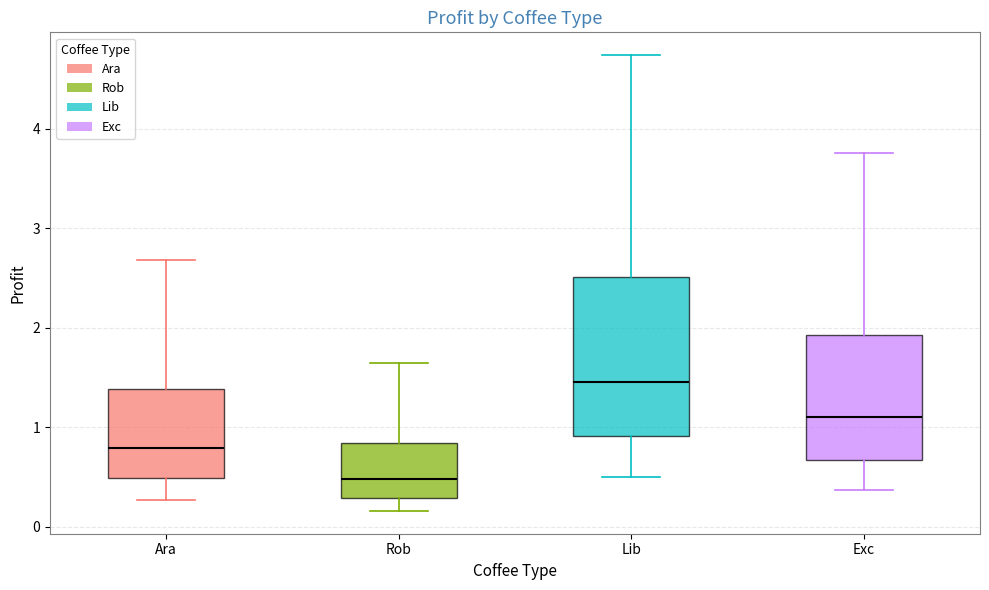

Reading left to right, read every box against the y-axis: the position of its median line, the range the box covers, and the ends of its whiskers. The values are not printed on the chart, so give them approximately, as read against the axis.

Ara: median 0.8, box 0.5 to 1.4, whiskers 0.3 to 2.7
Rob: median 0.5, box 0.3 to 0.8, whiskers 0.2 to 1.6
Lib: median 1.5, box 0.9 to 2.5, whiskers 0.5 to 4.7
Exc: median 1.1, box 0.7 to 1.9, whiskers 0.4 to 3.8